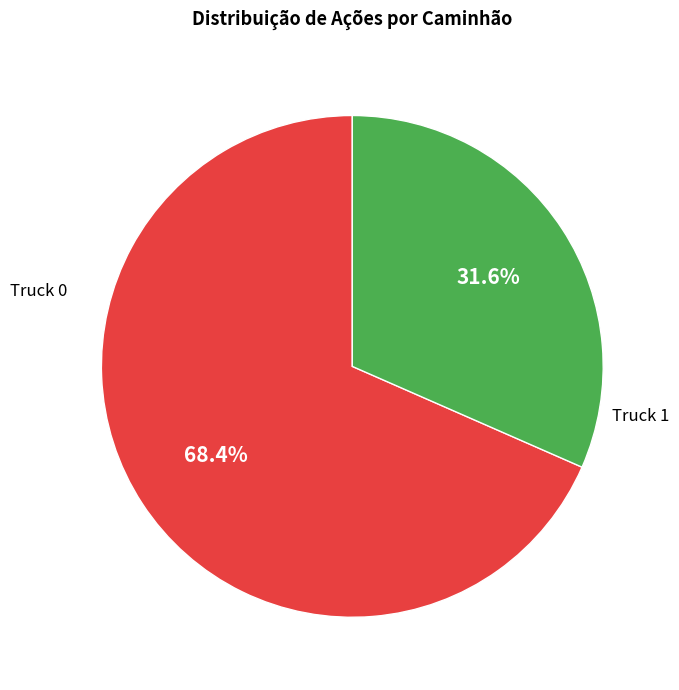

To the nearest percent, what is the difference between the Truck 0 and Truck 1 slice percentages?

37%